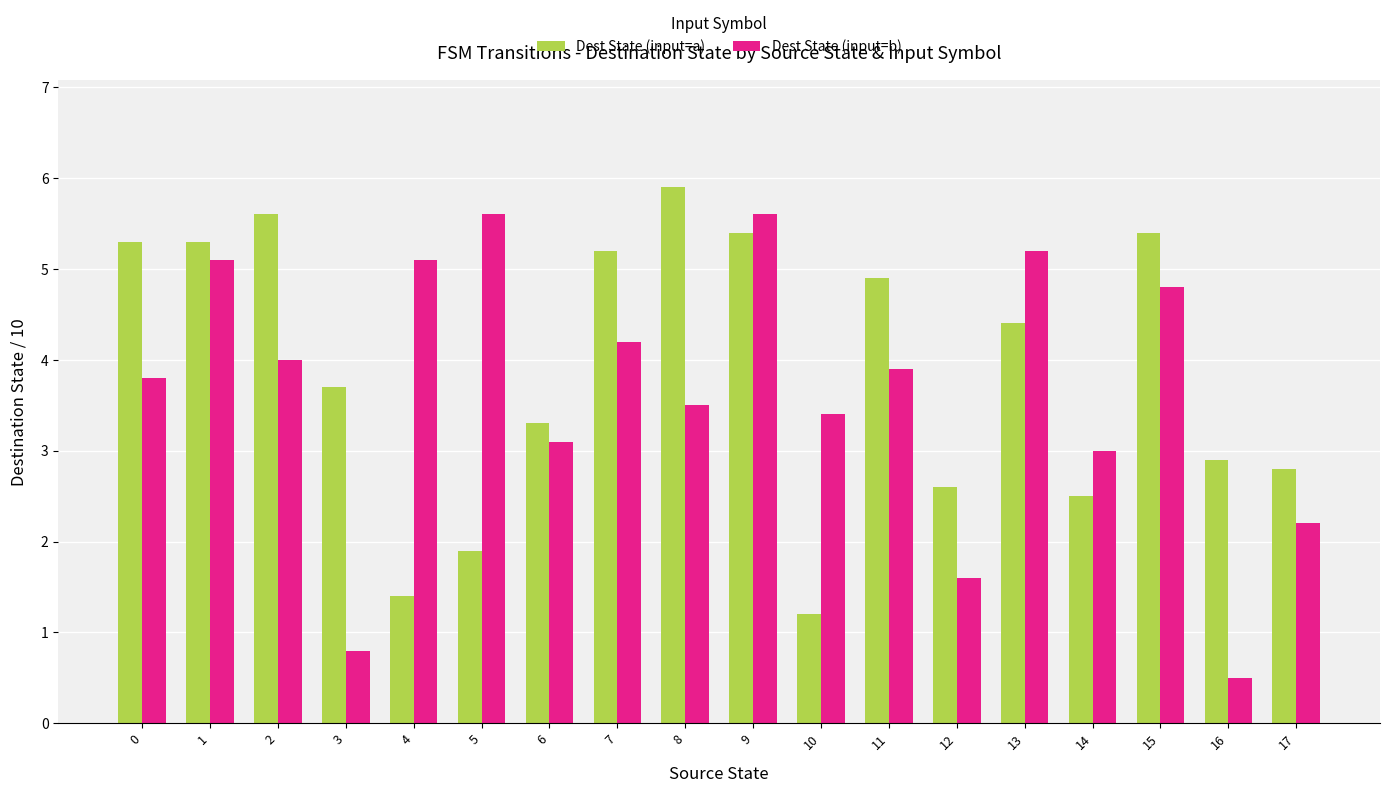

Where is Dest State (input=a) nearest to the value 3?

16